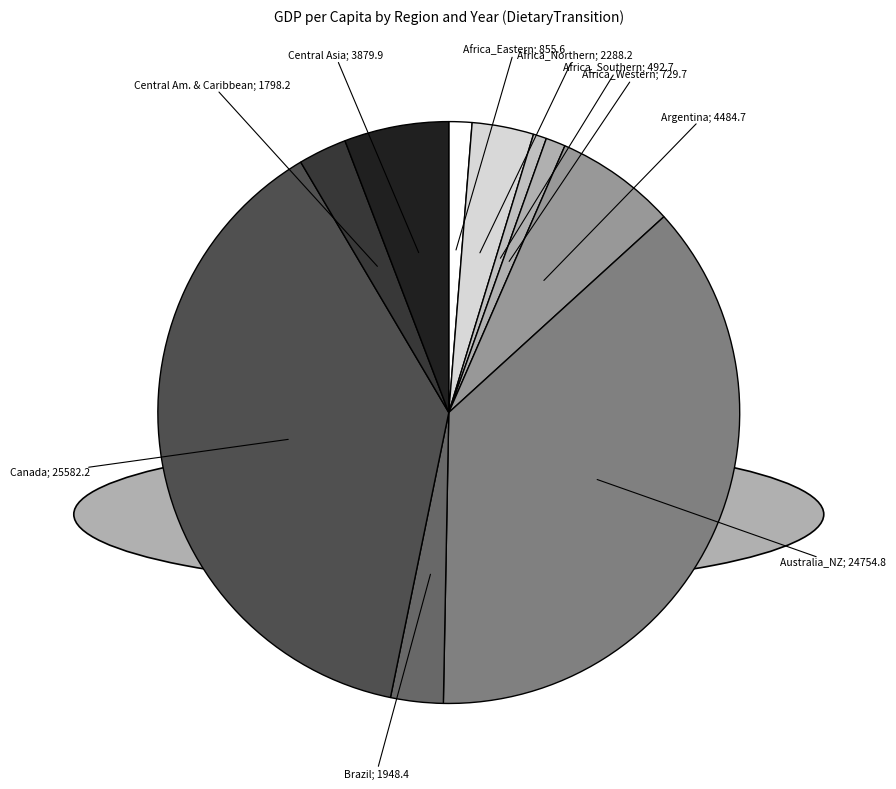

Count the number of slices in the pie.

10